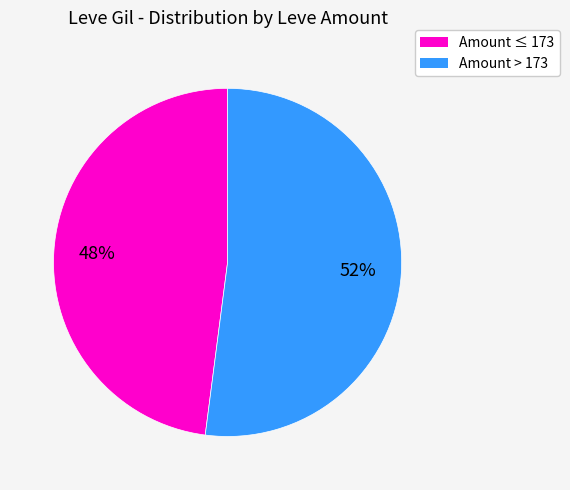

To the nearest percent, what is the difference between the largest and smallest slice percentages?

4%